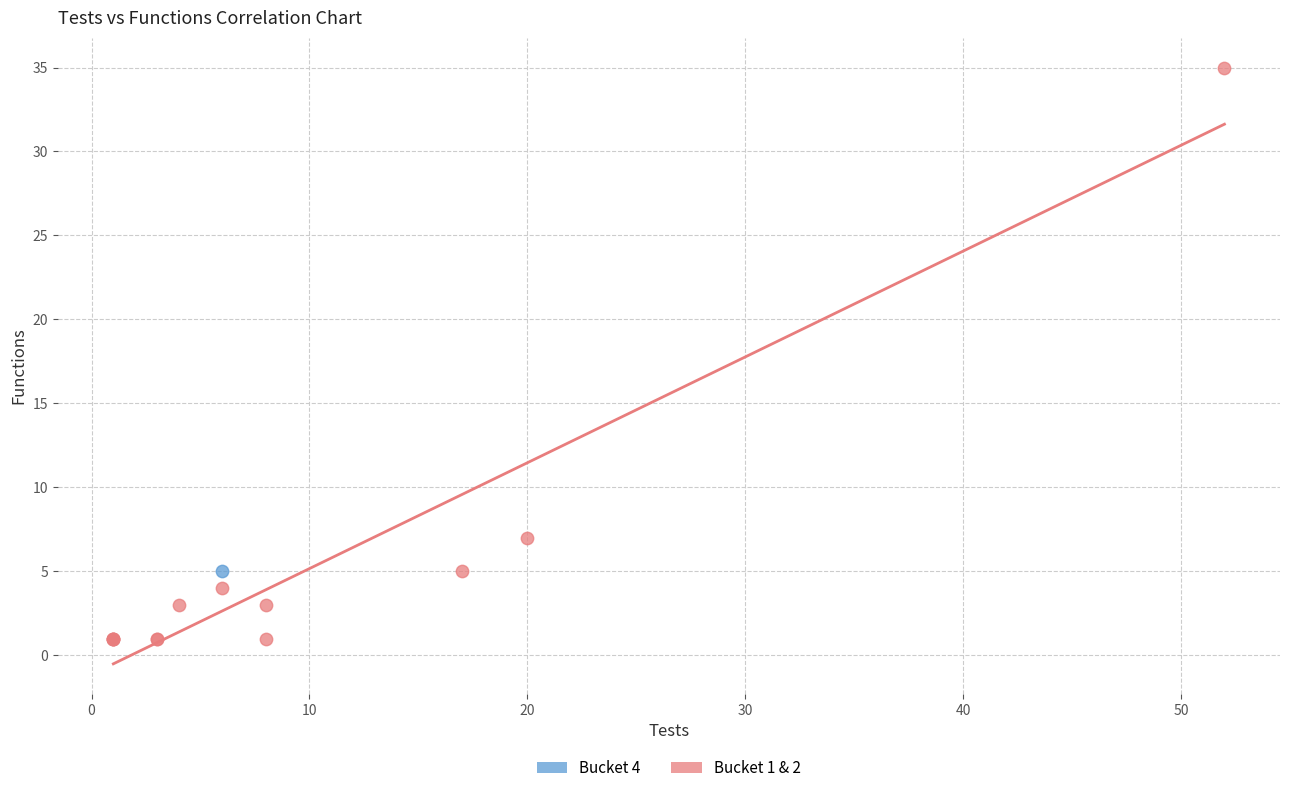

What are all the series names shown in the legend?

Bucket 4, Bucket 1 & 2